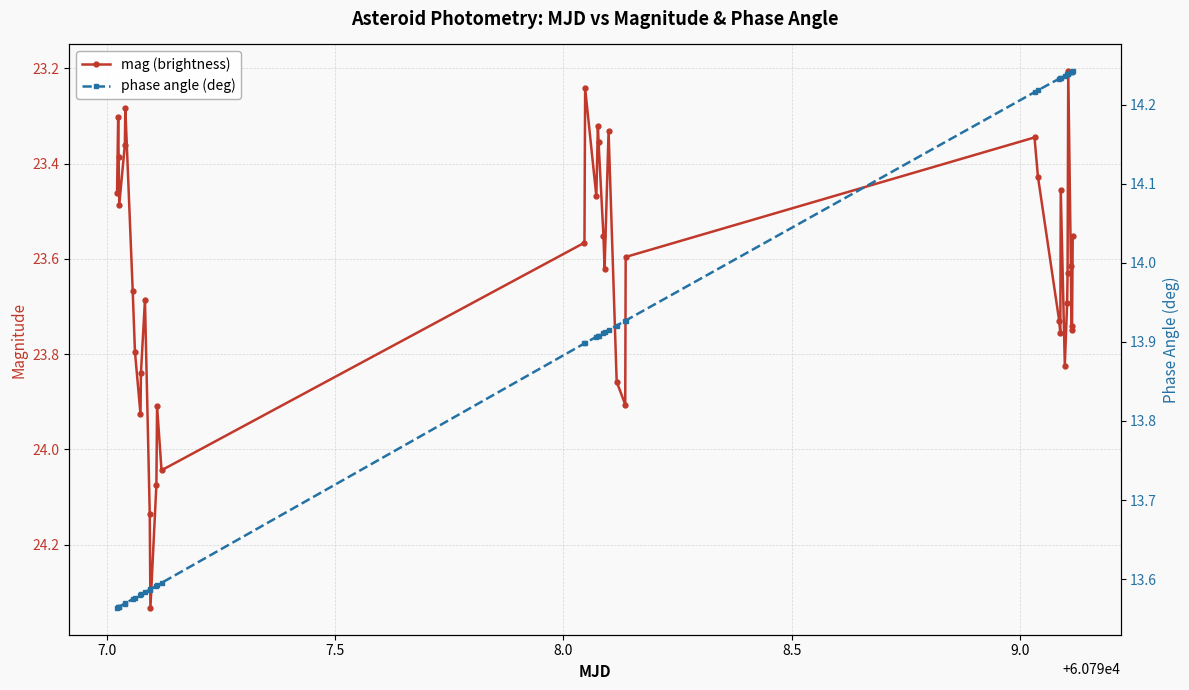

What is the sum of all phase angle (deg) values?

555.3